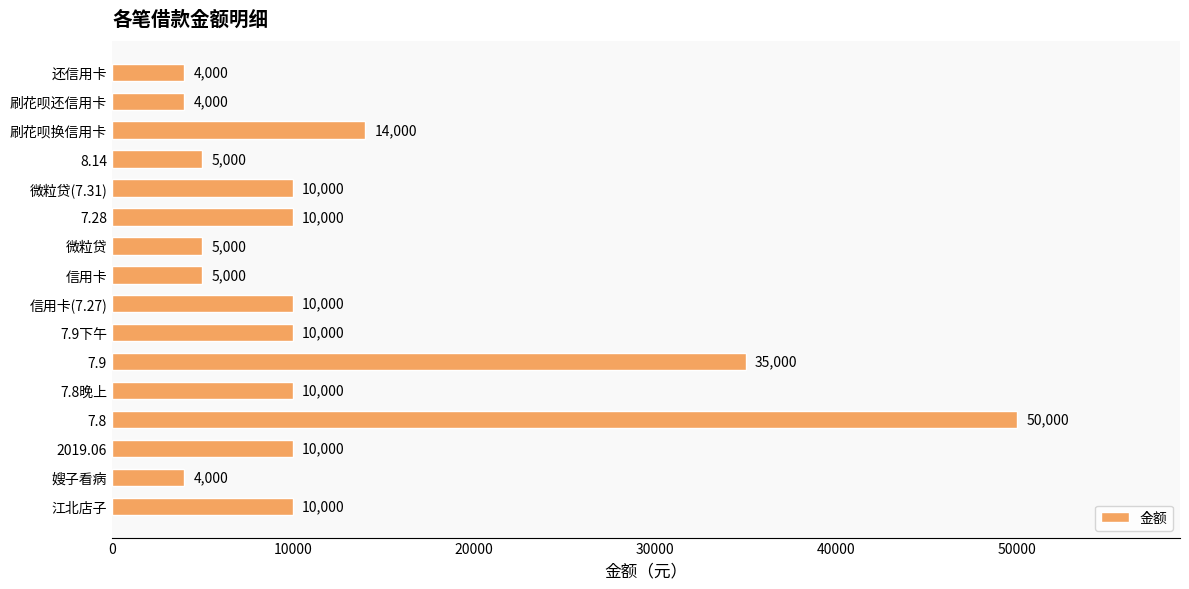

At which label is the value closest to 27000?

7.9